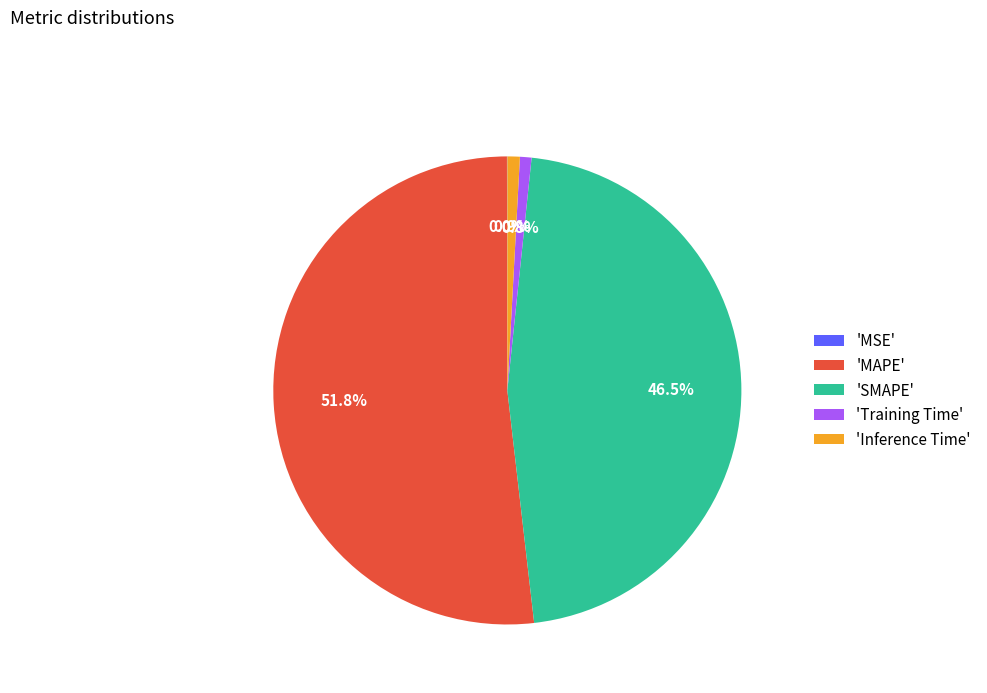

Which category has the biggest portion of the pie?

'MAPE'